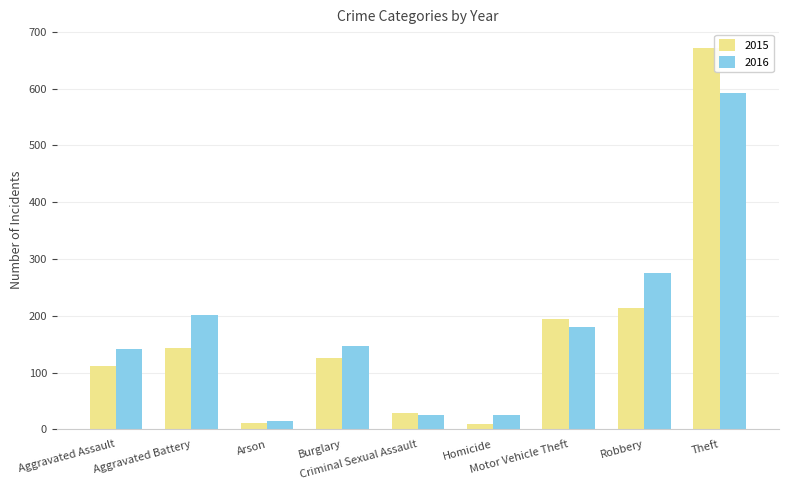

How many data points in 2016 are less than 147?

4